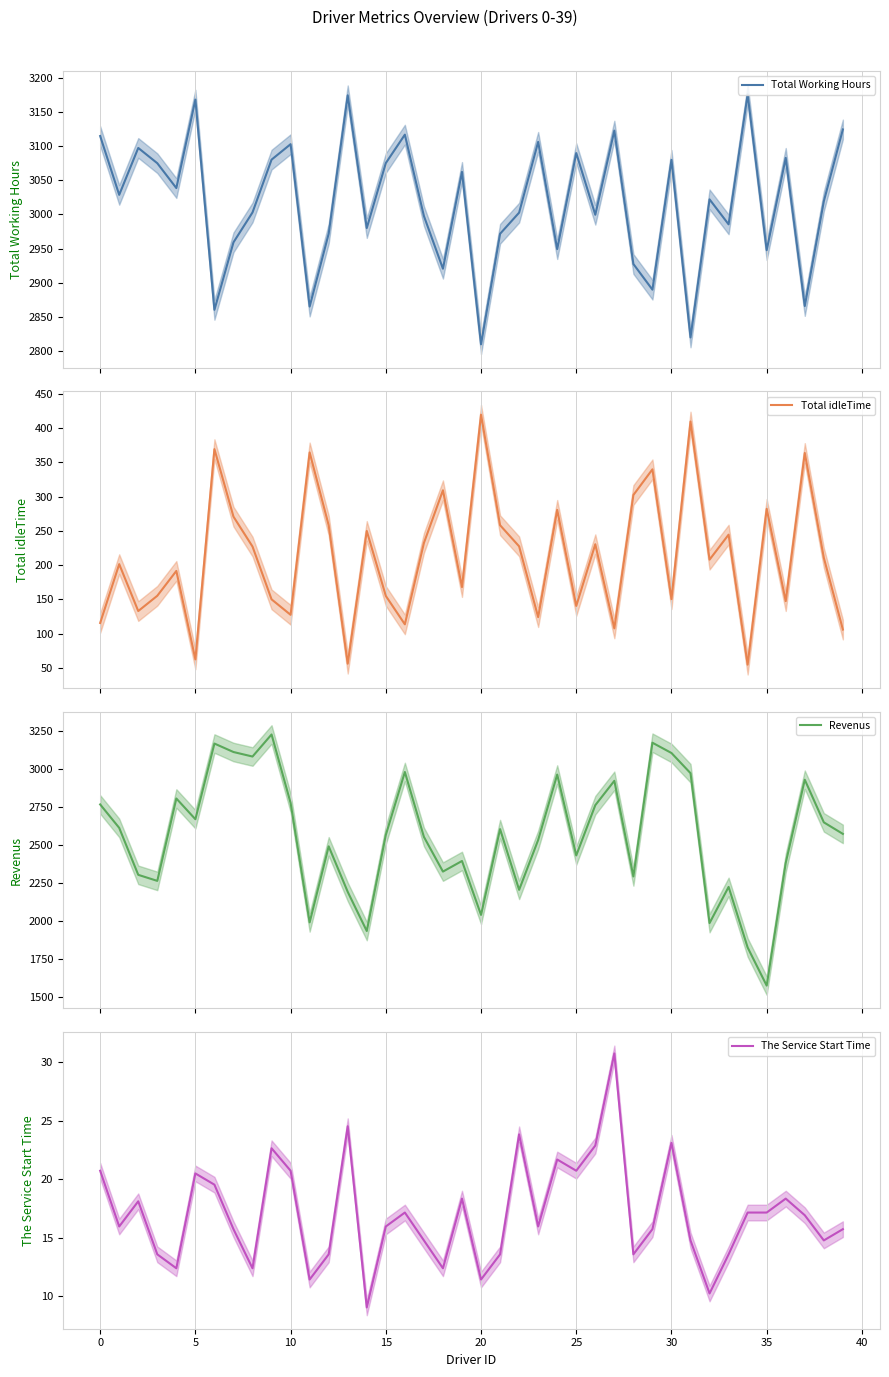

What is the lowest value of the Total Working Hours series?

2810.4